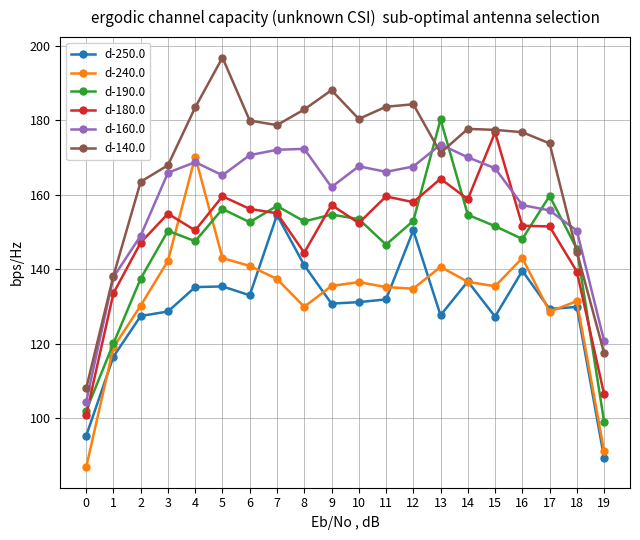

What is the spread (max minus min) of values at 8?

53.0